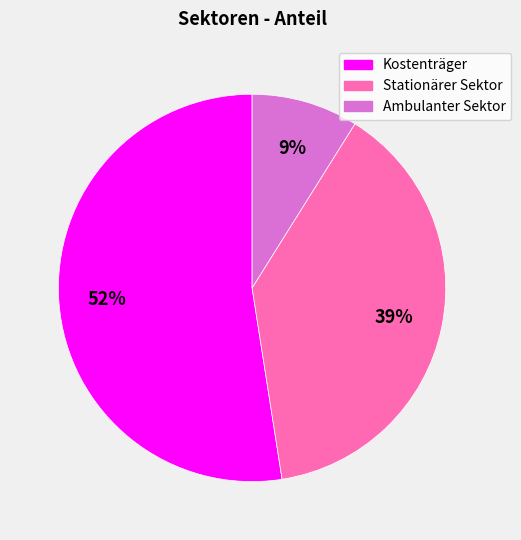

Do Kostenträger and Stationärer Sektor together represent more than half of the pie?

Yes